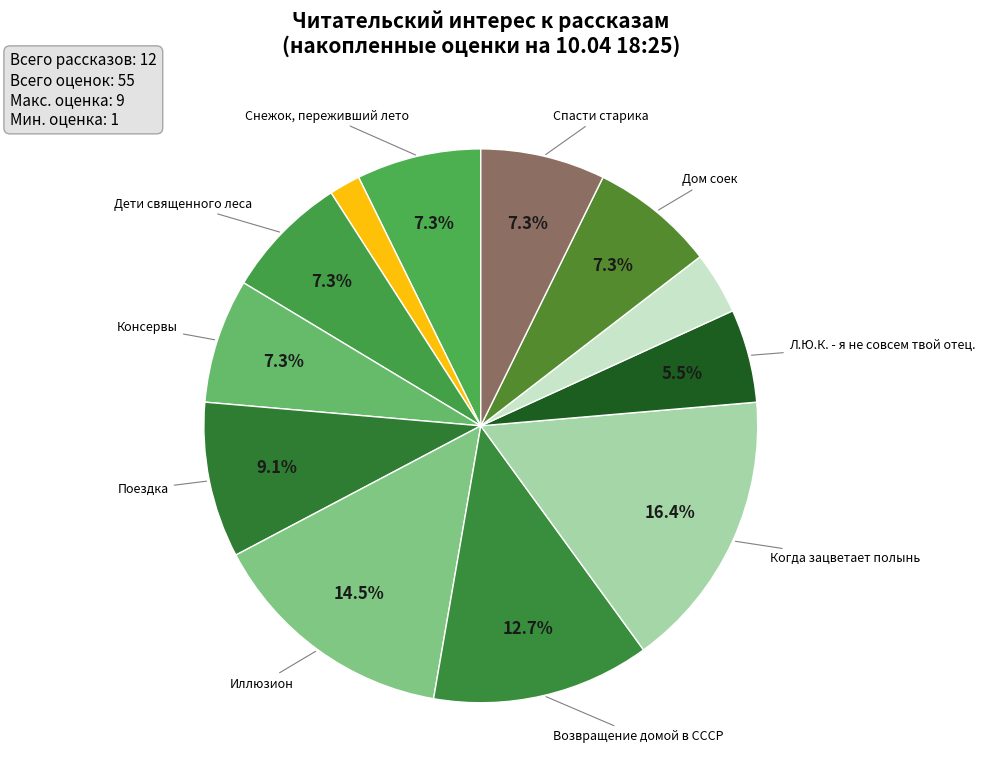

To the nearest percent, what is the difference between the largest and smallest slice percentages?

15%